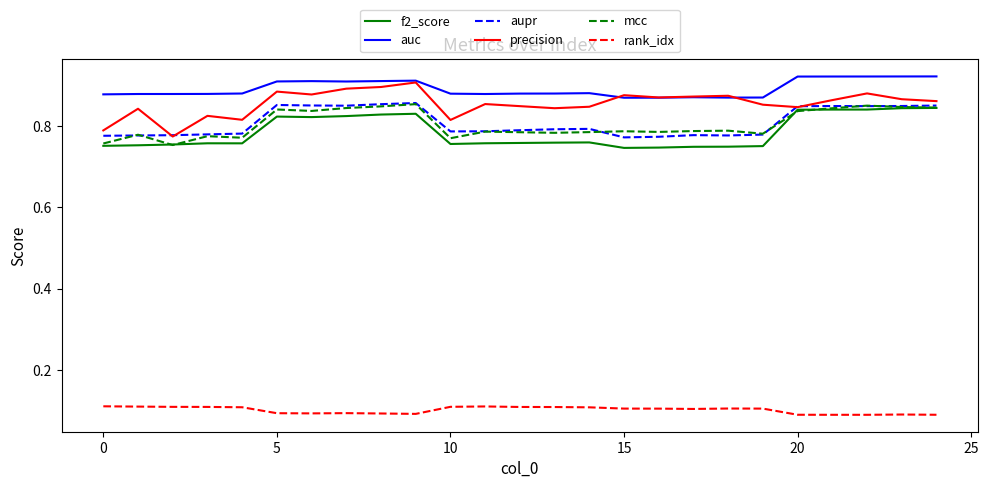

Which series has the largest total across all categories?

auc